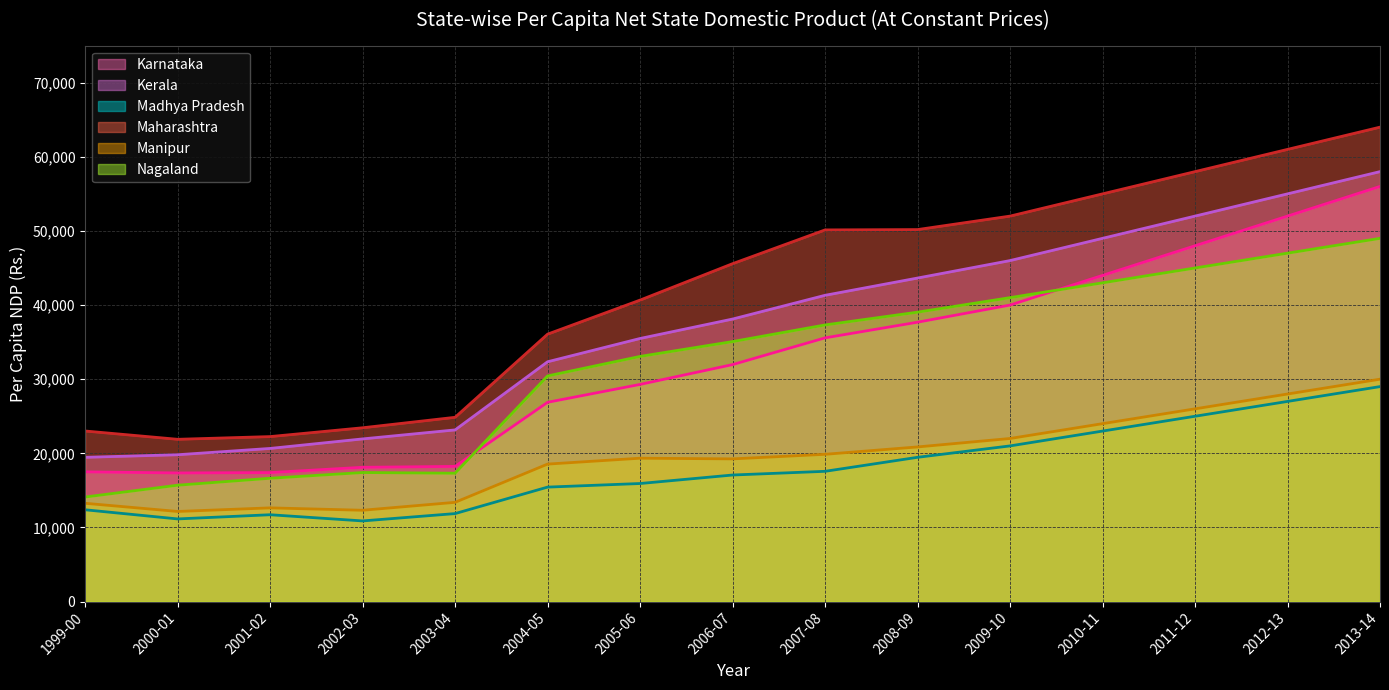

What is the value of the Maharashtra point at the 2nd from the left?

21892